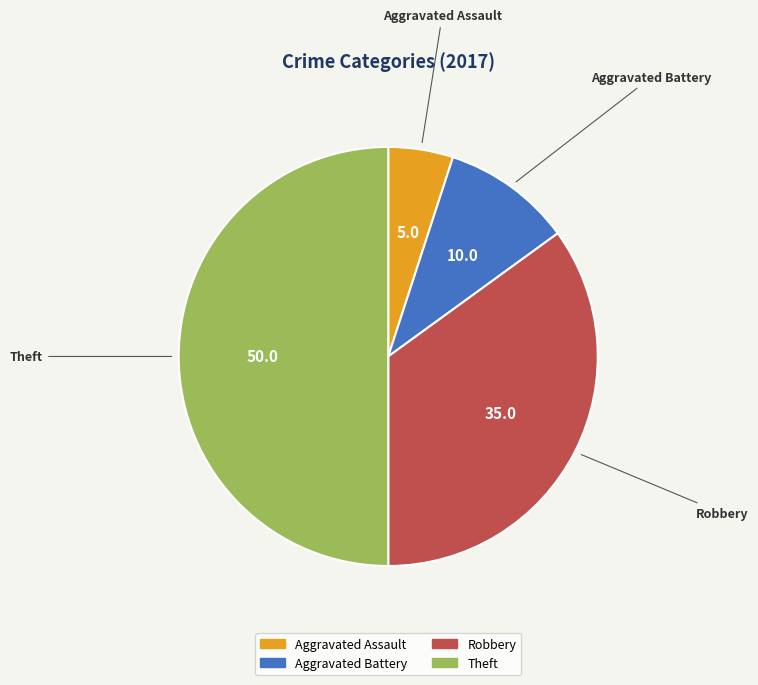

What is the ratio of the value at Theft to the value at Aggravated Battery?

5.0